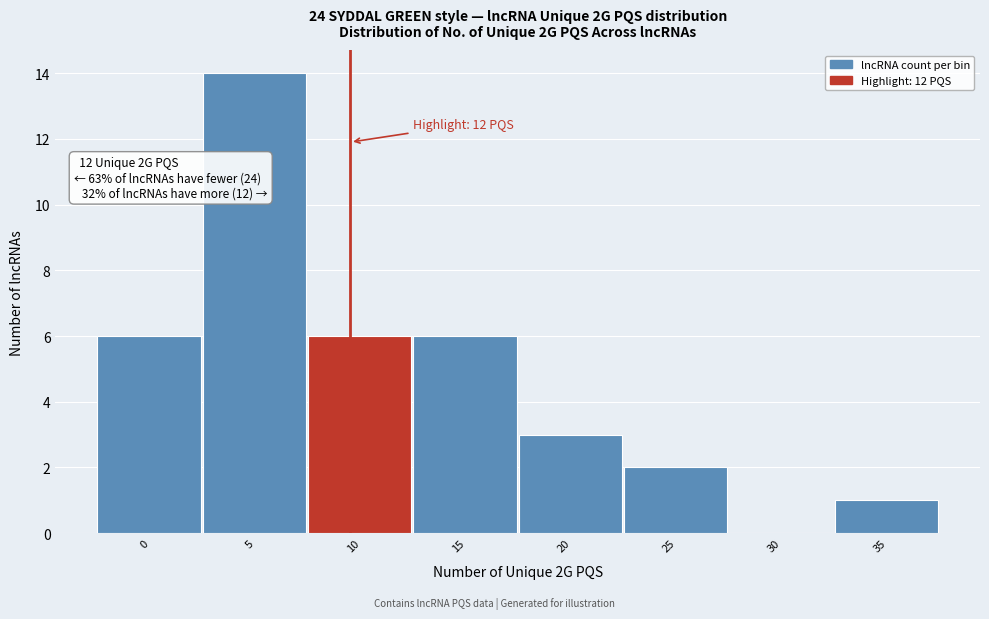

Reading left to right, what are all the values shown in this chart?

0=6	5=14	10=6	15=6	20=3	25=2	30=0	35=1